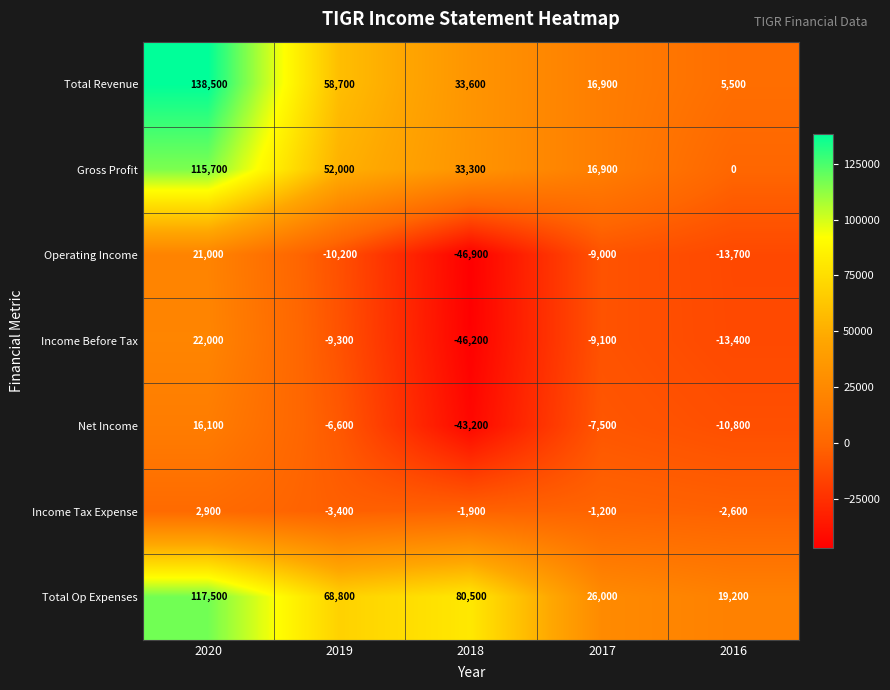

At which category does the chart reach its minimum across all series?

2018